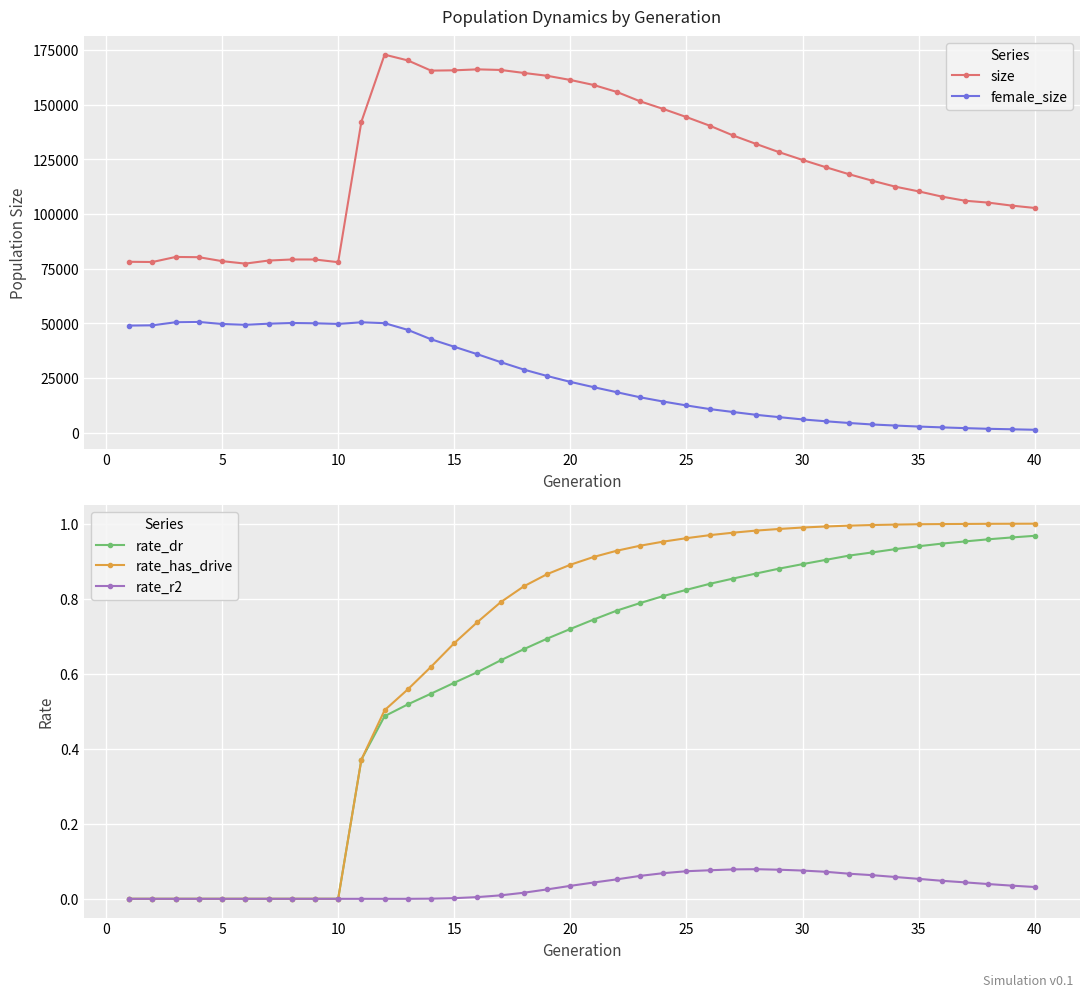

List the series in order of their peak value, highest first.

size, female_size, rate_has_drive, rate_dr, rate_r2